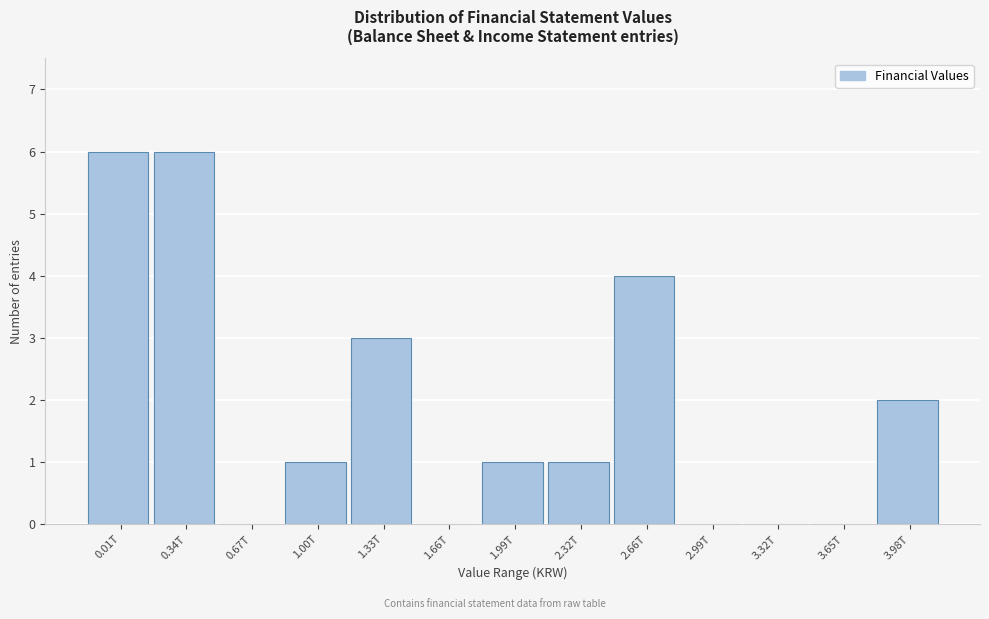

Reading right to left, transcribe all the data shown in this chart.

3.98T=2	3.65T=0	3.32T=0	2.99T=0	2.66T=4	2.32T=1	1.99T=1	1.66T=0	1.33T=3	1.00T=1	0.67T=0	0.34T=6	0.01T=6